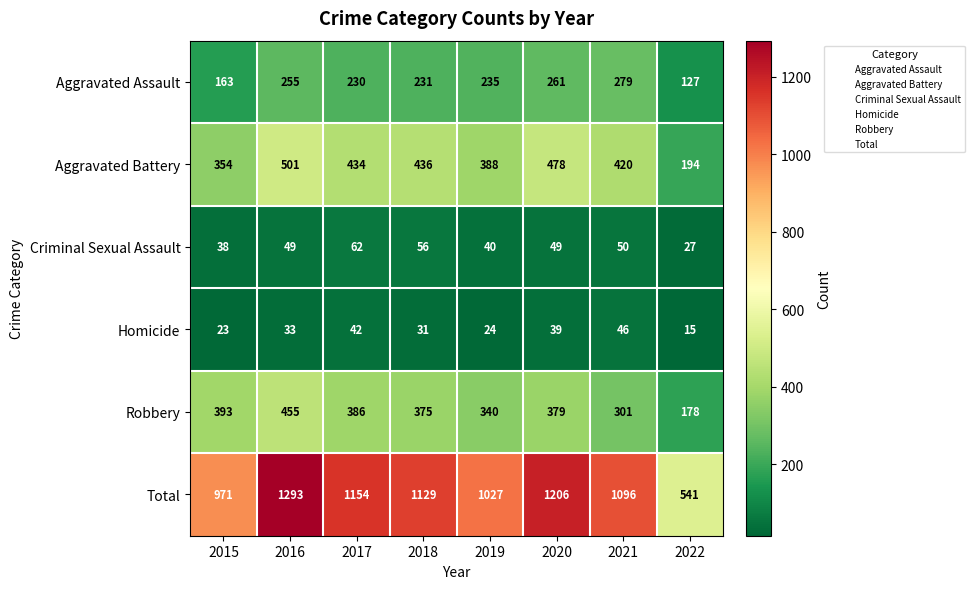

Count the number of categories in the chart.

8